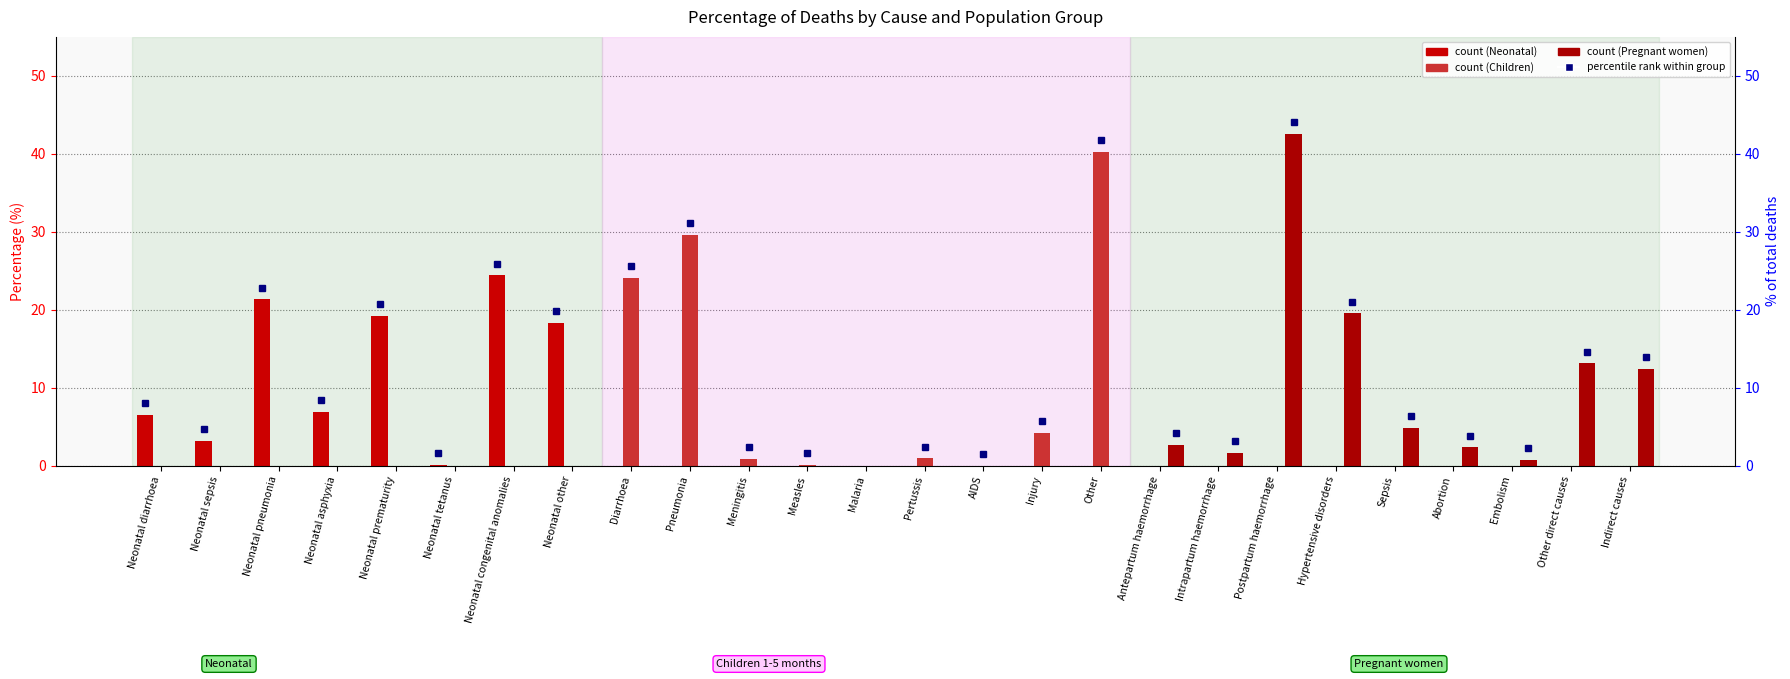

The Pregnant women series shows 13.1 at Other direct causes. True or false?

True